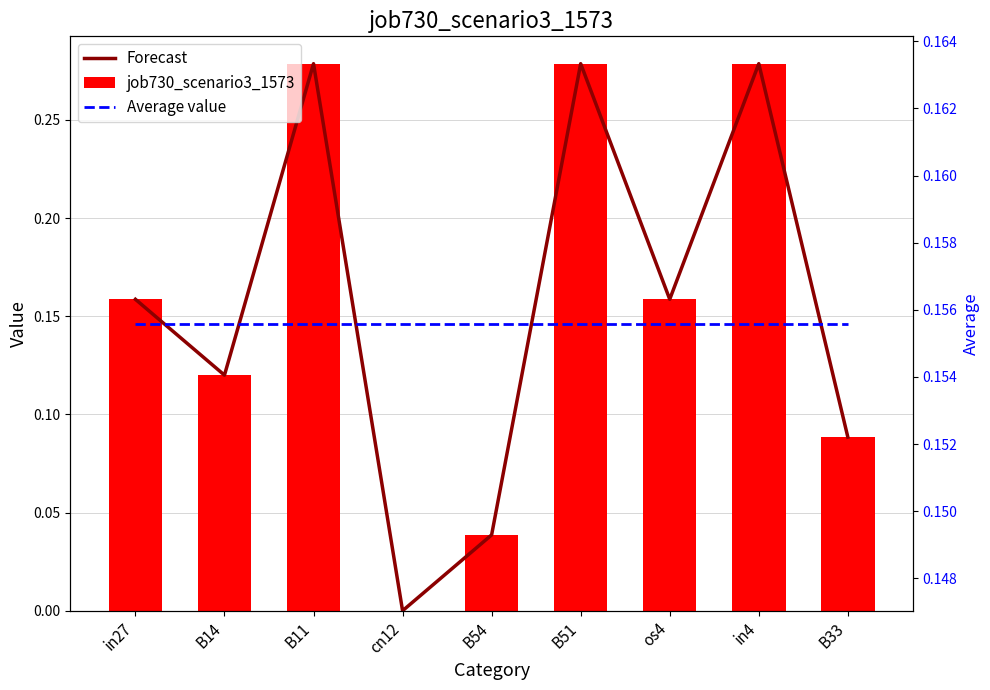

What is the average value of the job730_scenario3_1573 series?

0.2